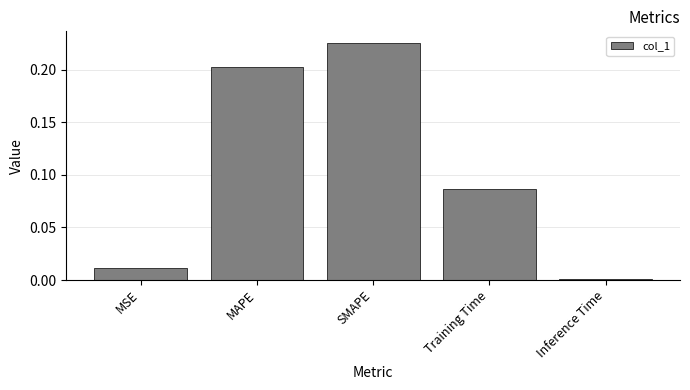

Where is the data nearest to the value 0?

Inference Time